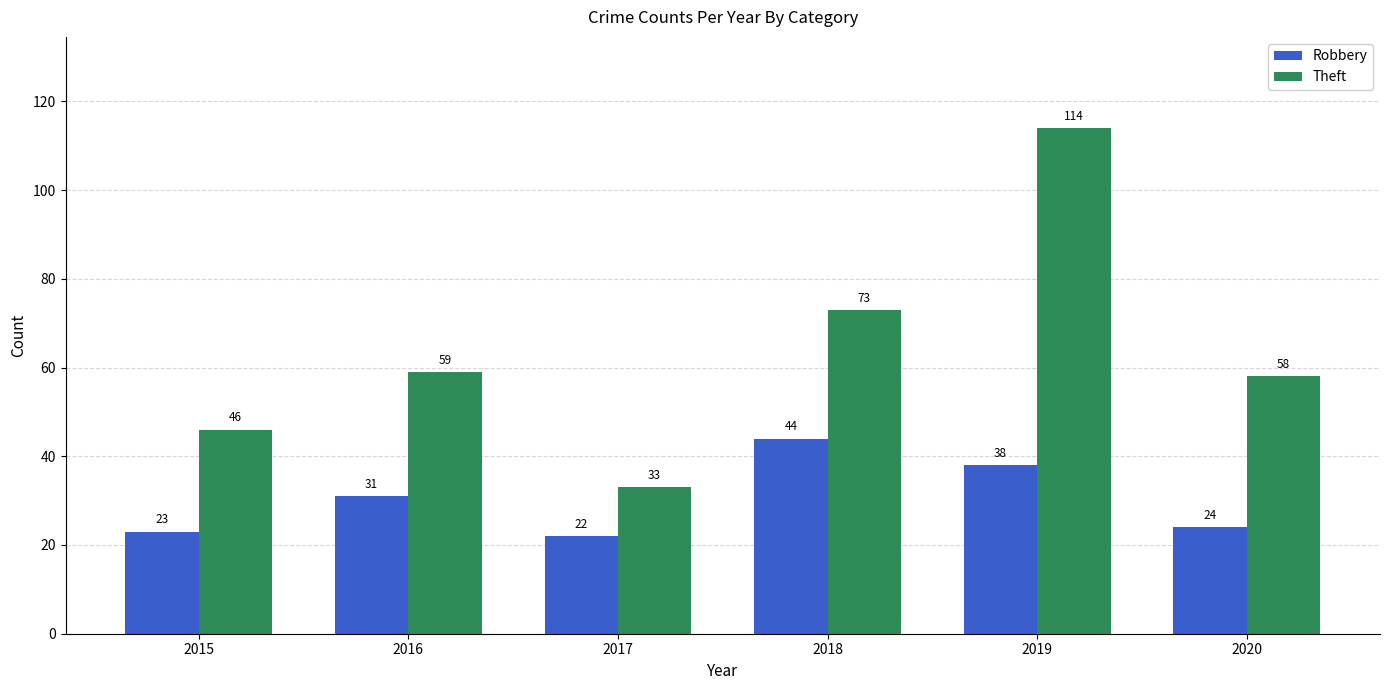

Between 2018 and 2019, which series saw the biggest shift?

Theft